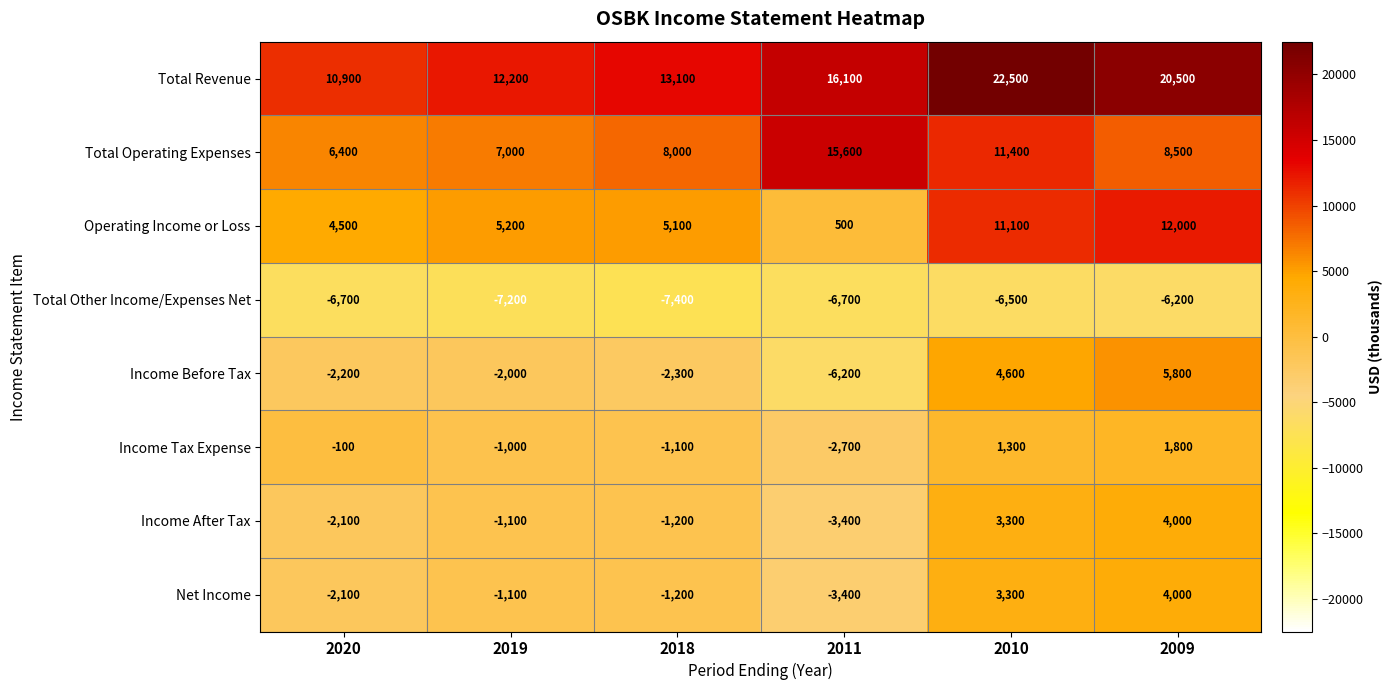

At which label does Income Before Tax first exceed -2000?

2010